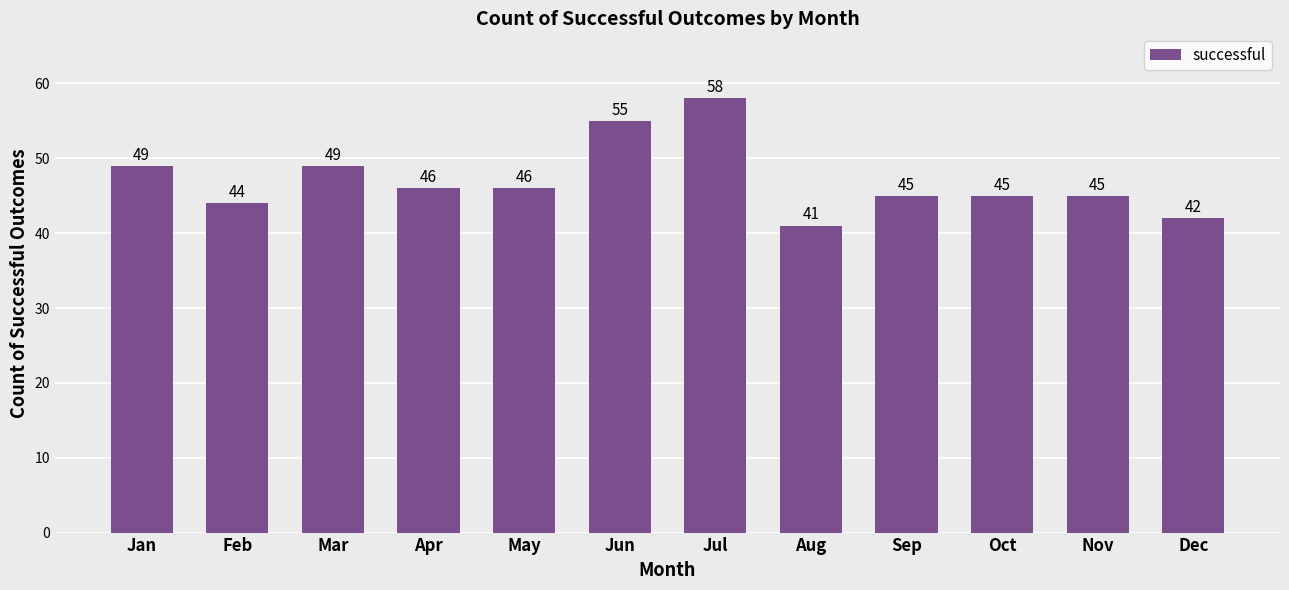

Read the value at Apr.

46